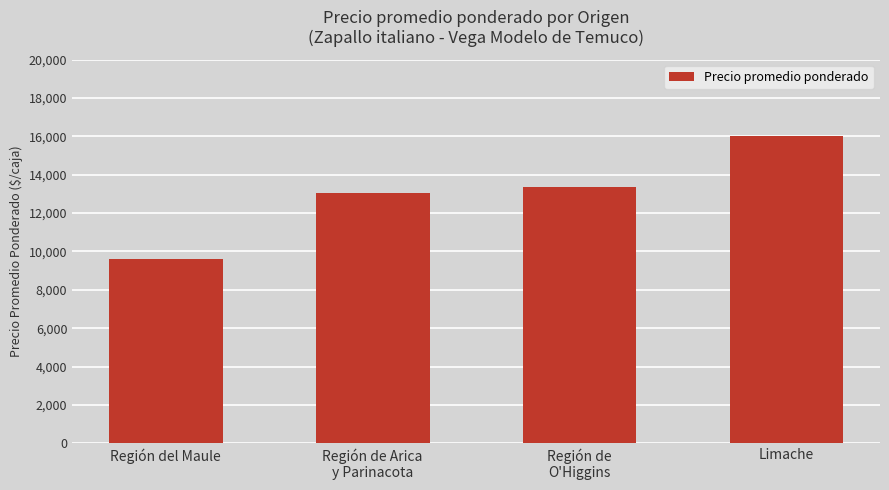

What is the sum of all values?

51982